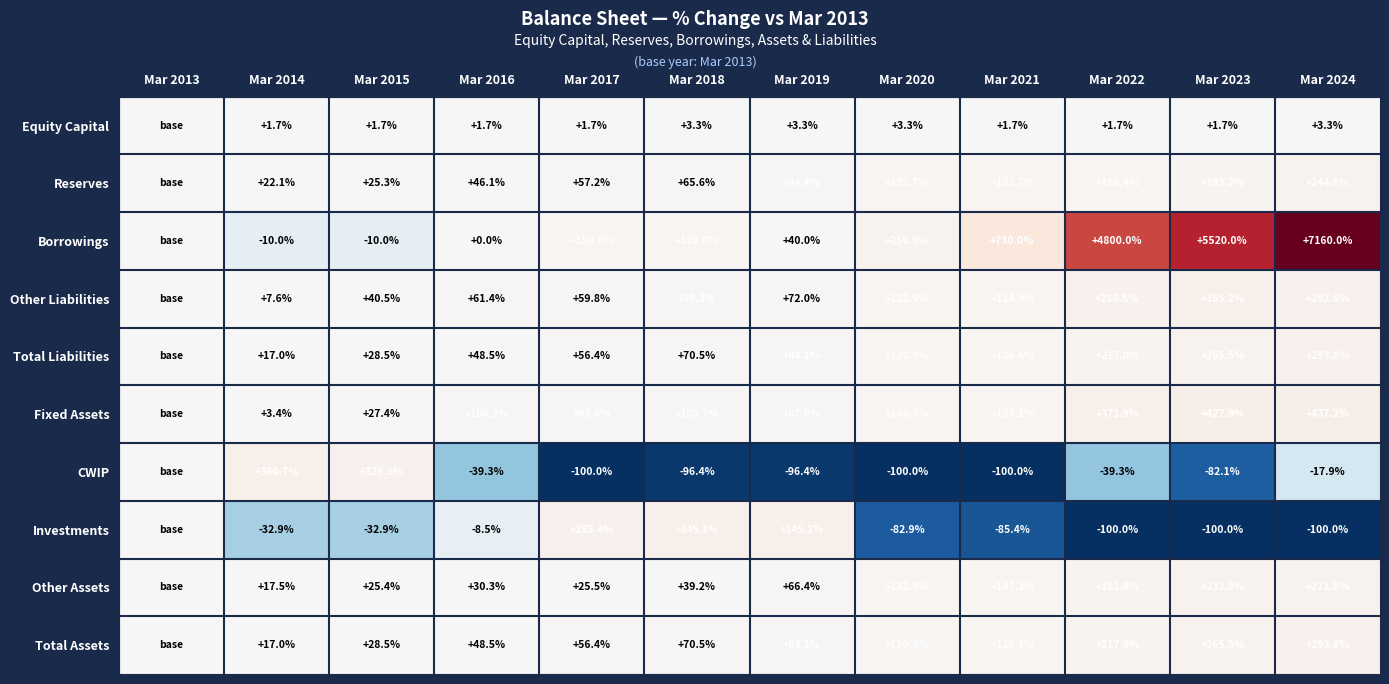

What is the difference between the Borrowings values at Mar 2022 and Mar 2021?

4070.0